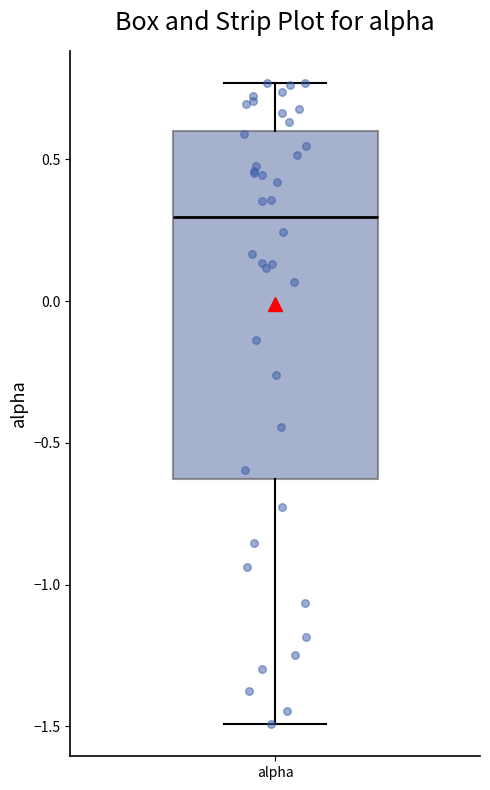

Read this box plot against the y-axis: the position of the median line, the range covered by the box, and the ends of both whiskers. The values are not printed on the chart, so give them approximately, as read against the axis.

median 0.30, box -0.65 to 0.60, whiskers -1.50 to 0.75